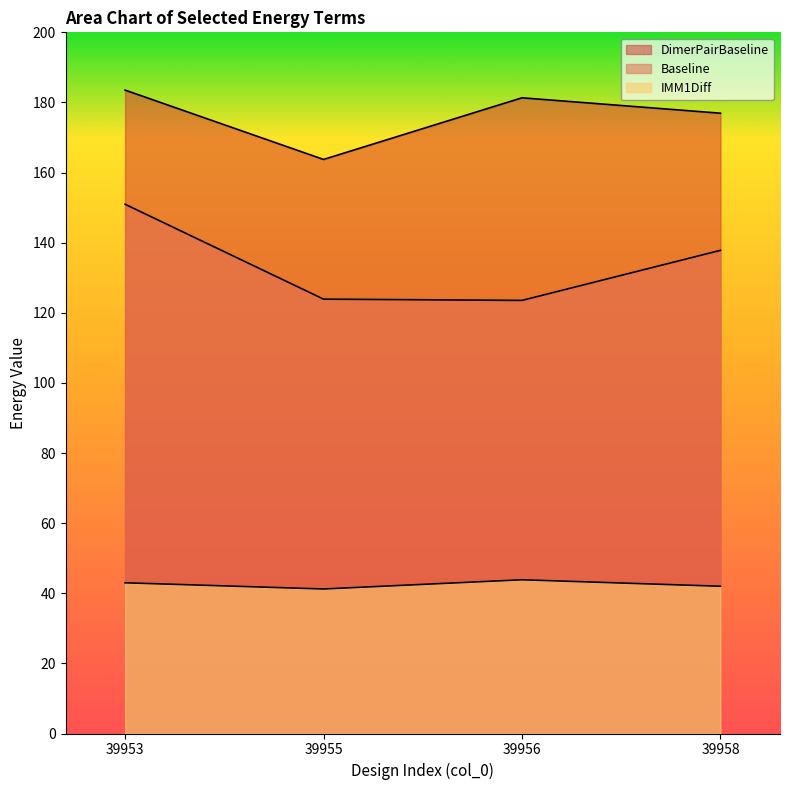

What is the difference between the second highest and second lowest values in the DimerPairBaseline series?

4.4